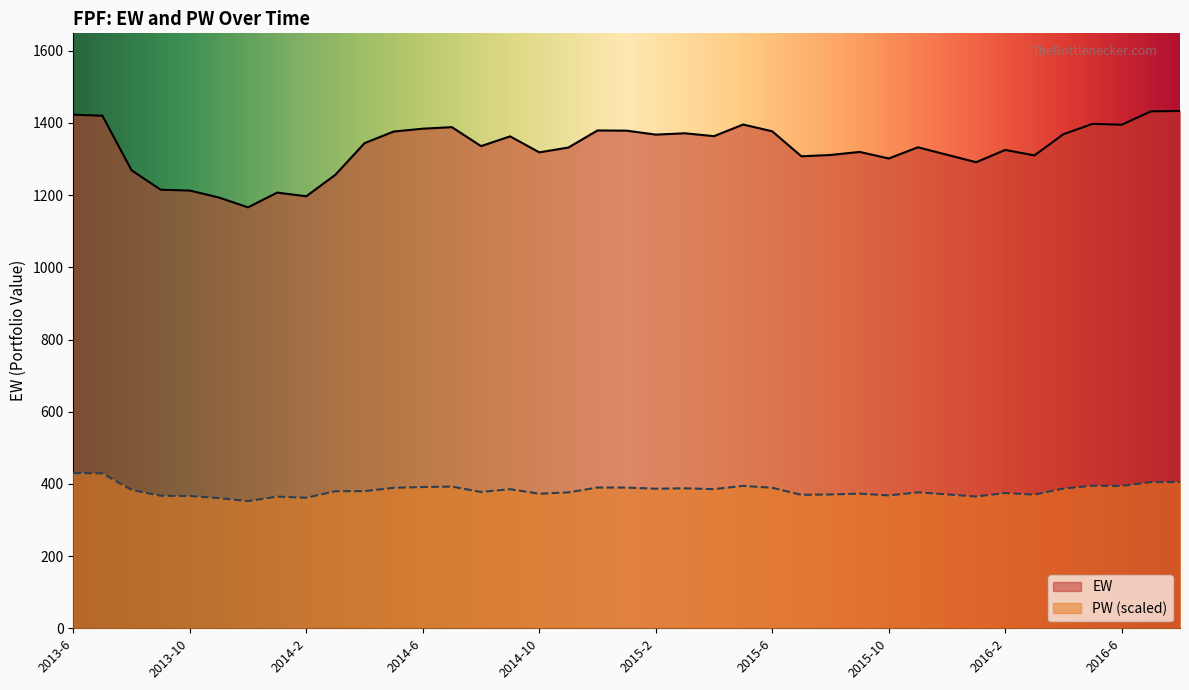

Where is EW nearest to the value 1299?

2015-10